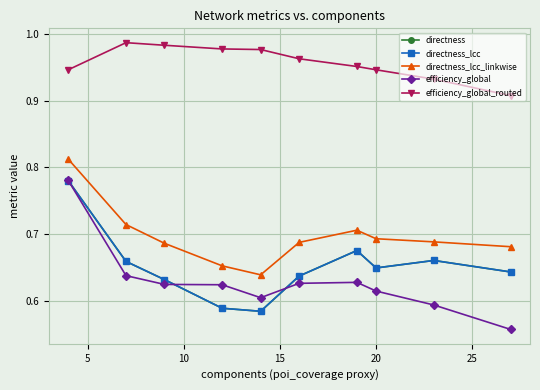

Count the number of categories in the chart.

10